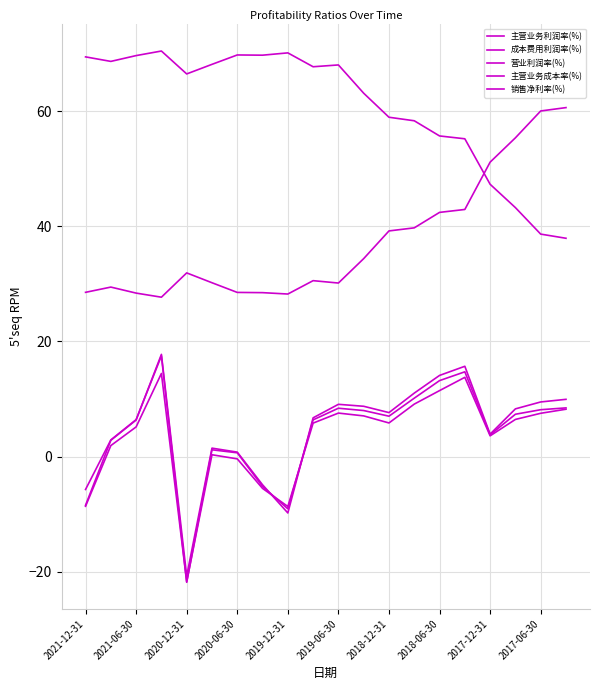

Does the chart have visible grid lines?

Yes